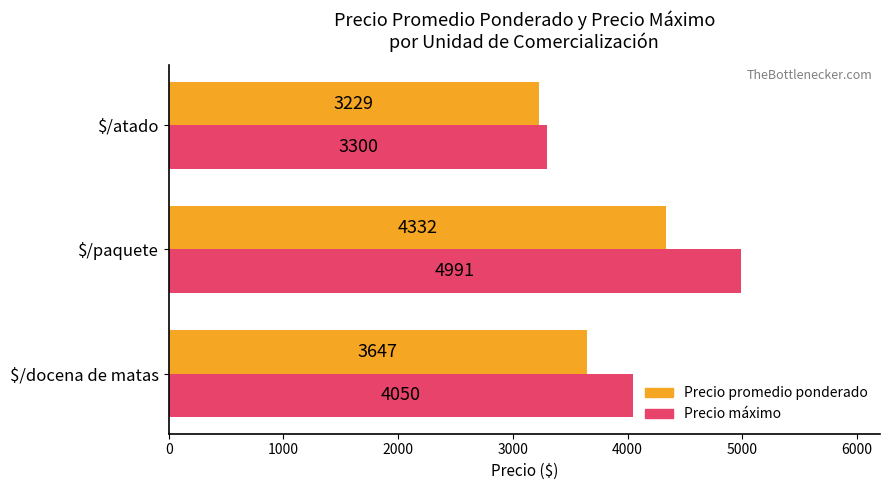

What is the difference between the maximum and second lowest values in the Precio promedio ponderado series?

685